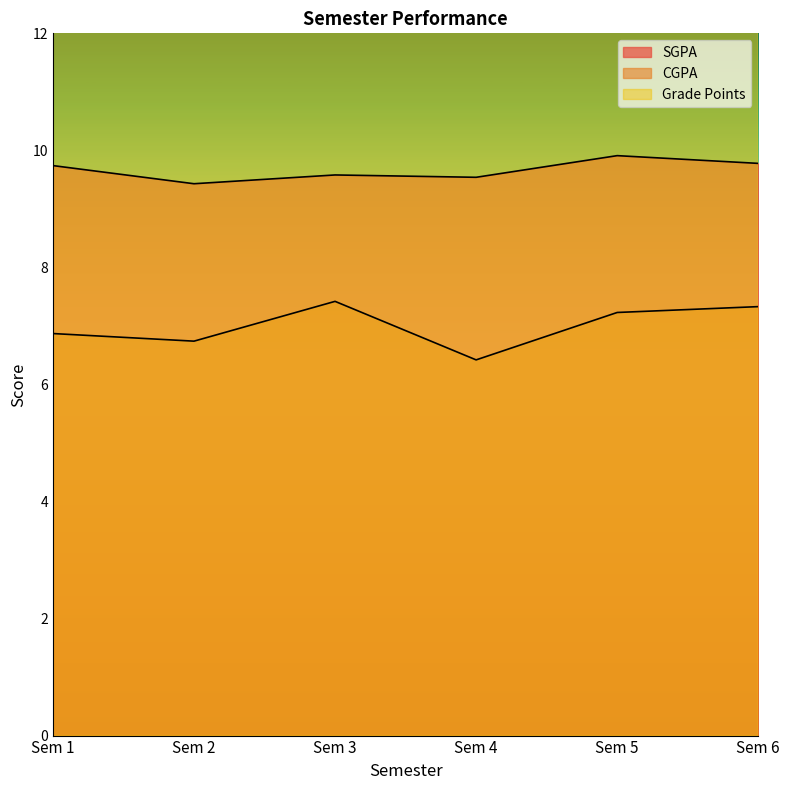

True or false: Grade Points and SGPA intersect in this chart.

False